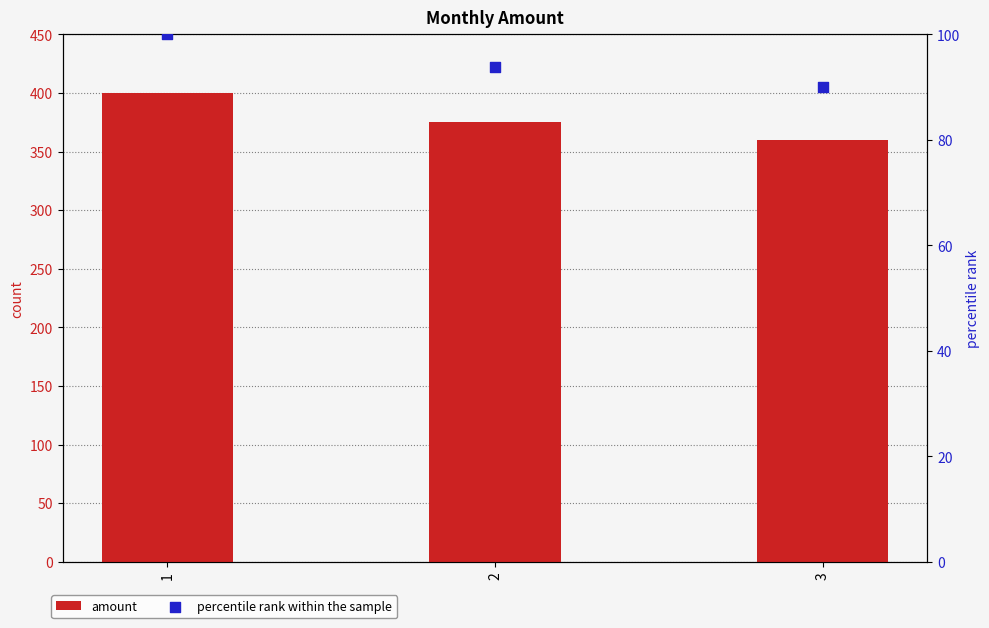

Which series contains the lowest Y value?

percentile rank within the sample